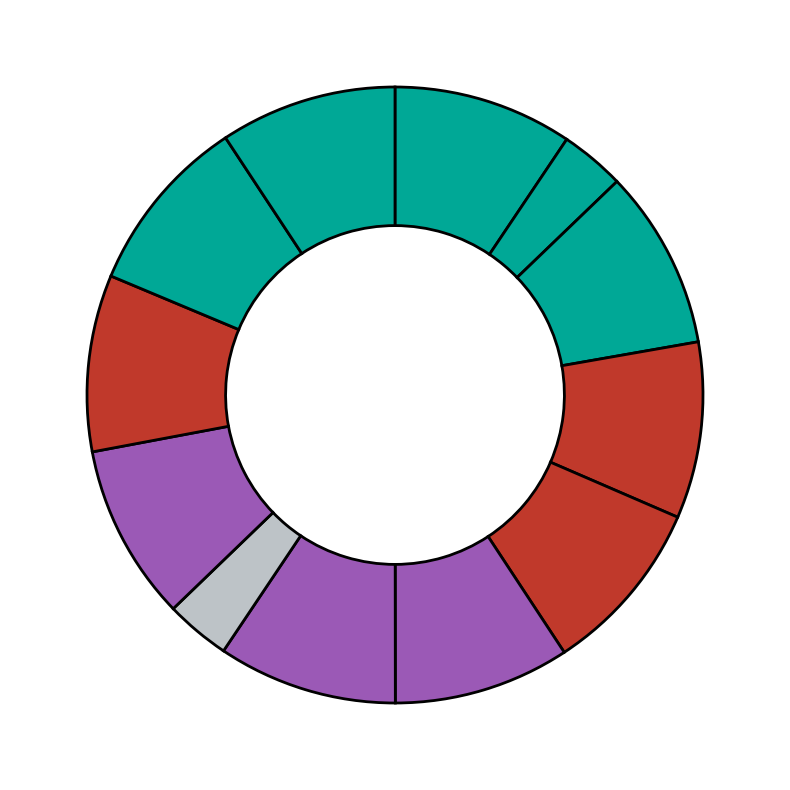

To the nearest percent, what is the average slice percentage?

8%